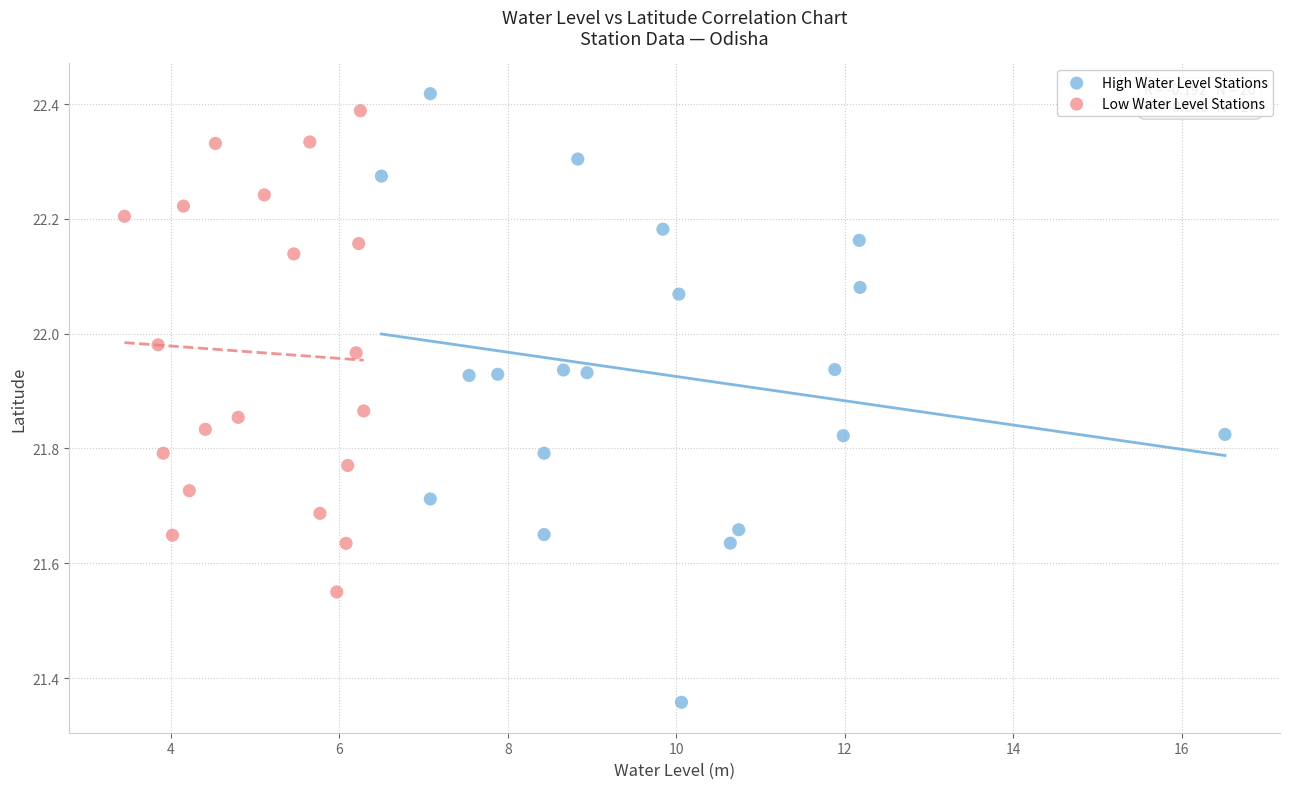

Which series contains the lowest Y value?

High Water Level Stations